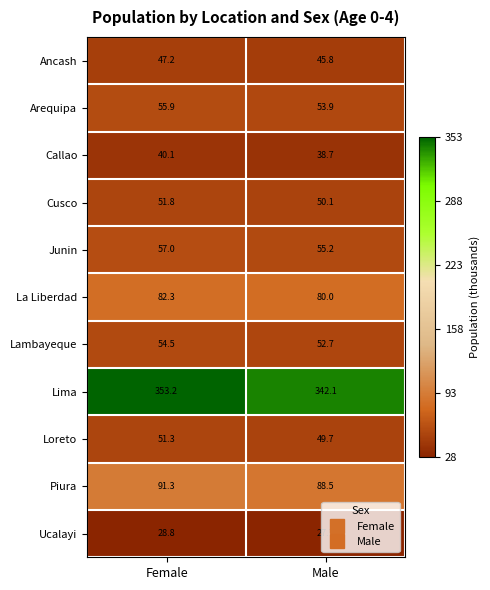

Which series has the largest total across all categories?

Lima